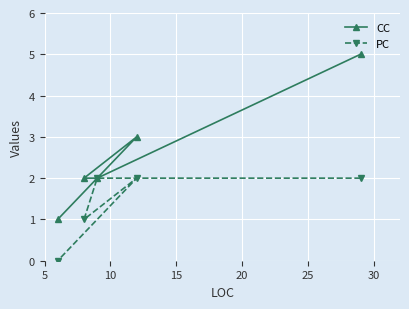

How many PC values are between 1 and 2?

4